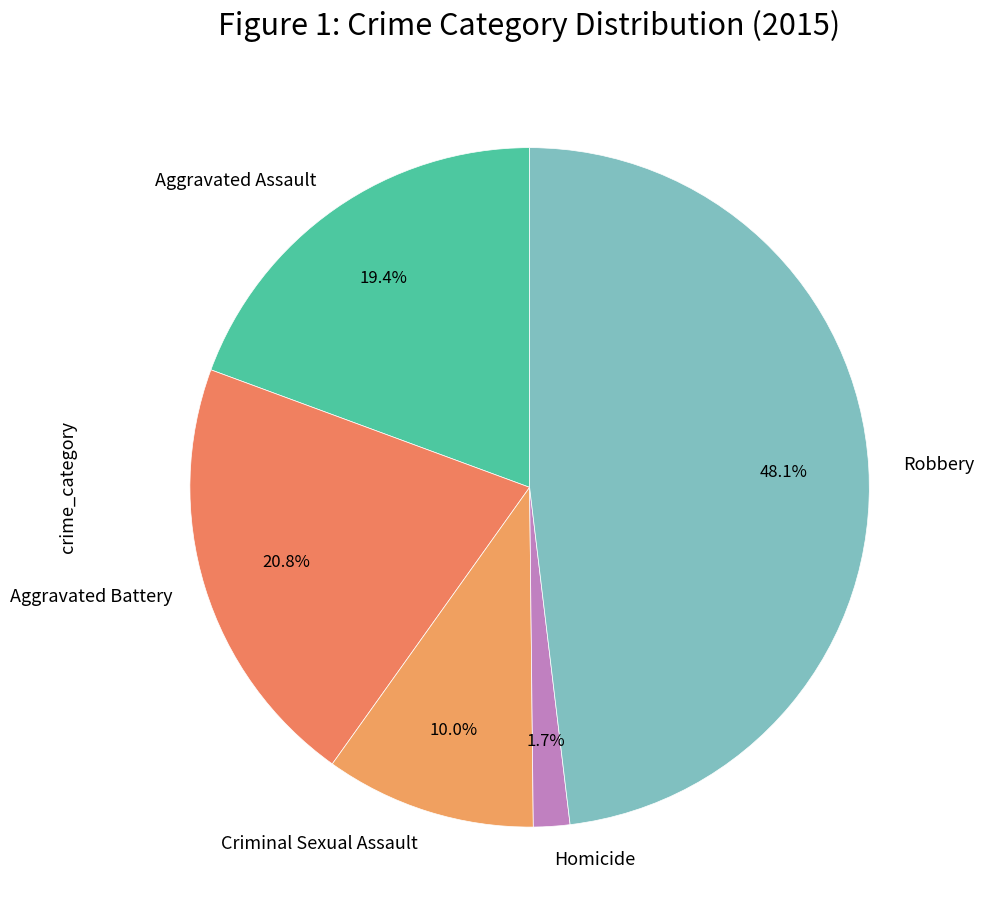

What is the ratio of the value at Robbery to the value at Aggravated Assault?

2.5